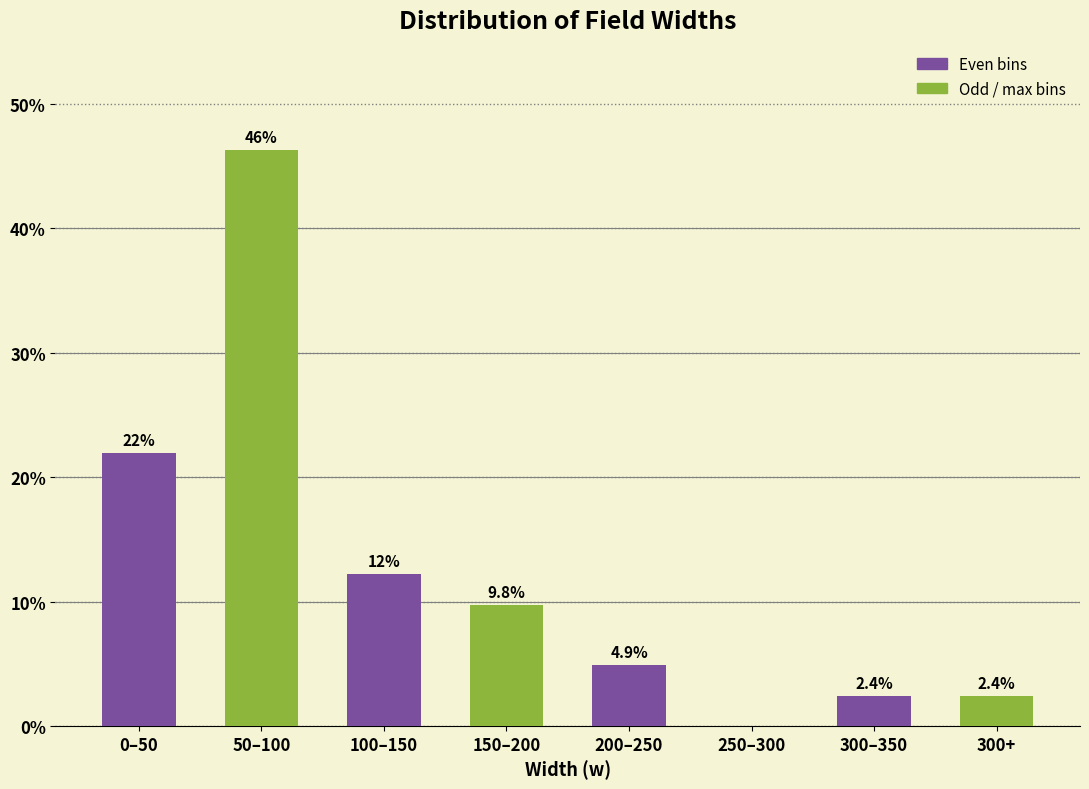

Reading left to right, extract all data points from this chart.

0–50=22.0	50–100=46.3	100–150=12.2	150–200=9.8	200–250=4.9	250–300=0.0	300–350=2.4	300+=2.4